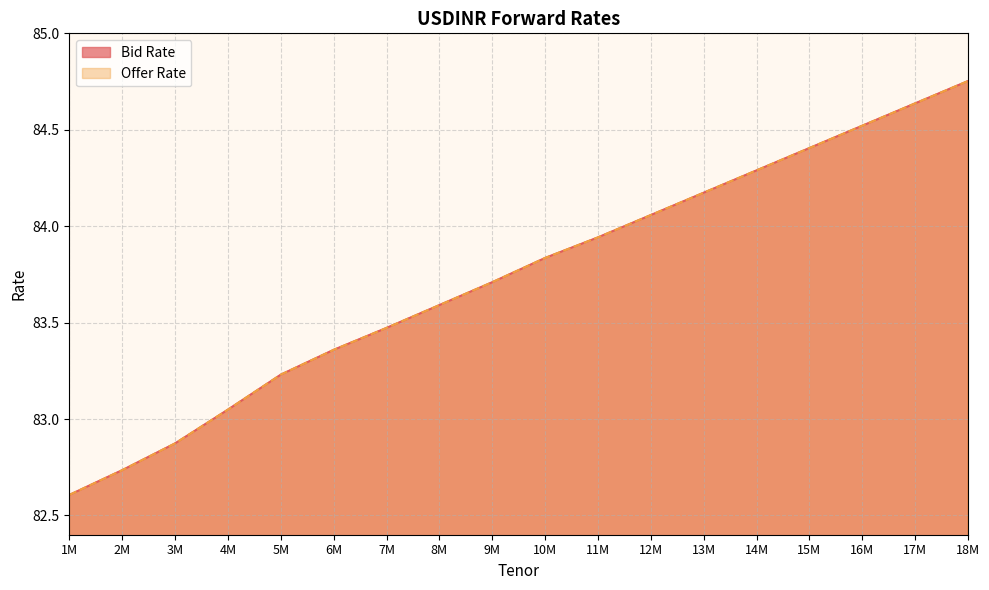

Rank the categories by Offer Rate value from highest to lowest.

18M, 17M, 16M, 15M, 14M, 13M, 12M, 11M, 10M, 9M, 8M, 7M, 6M, 5M, 4M, 3M, 2M, 1M